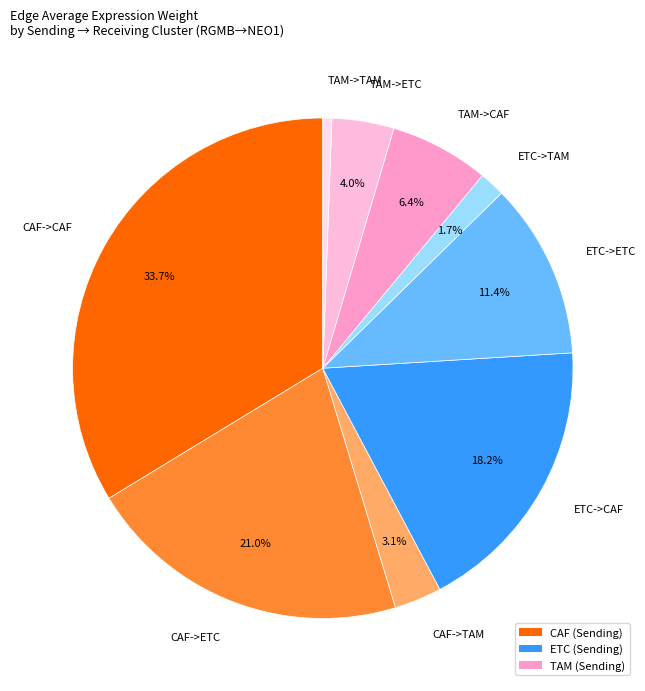

True or false: CAF->TAM accounts for 8% of the total.

False